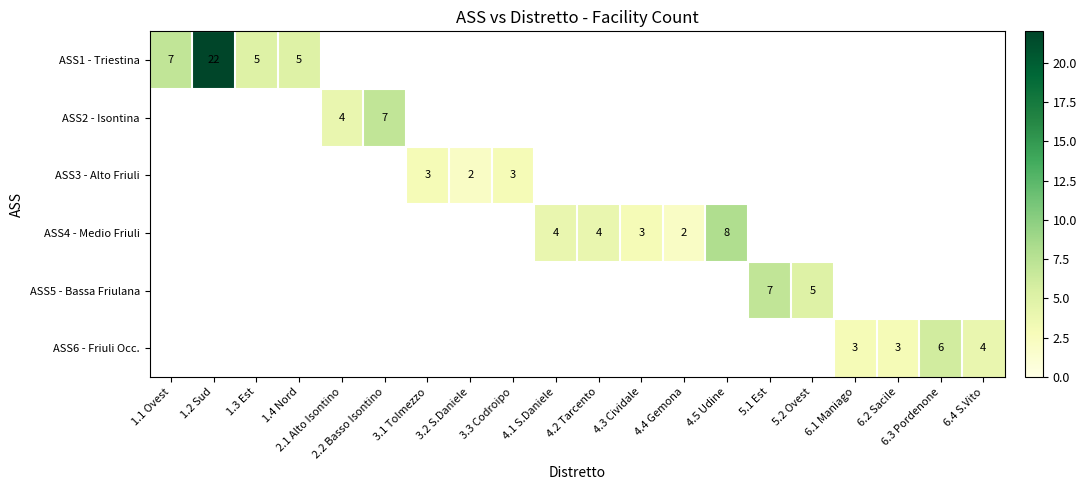

Is it true that ASS4 - Medio Friuli equals 3 at 4.3 Cividale?

True